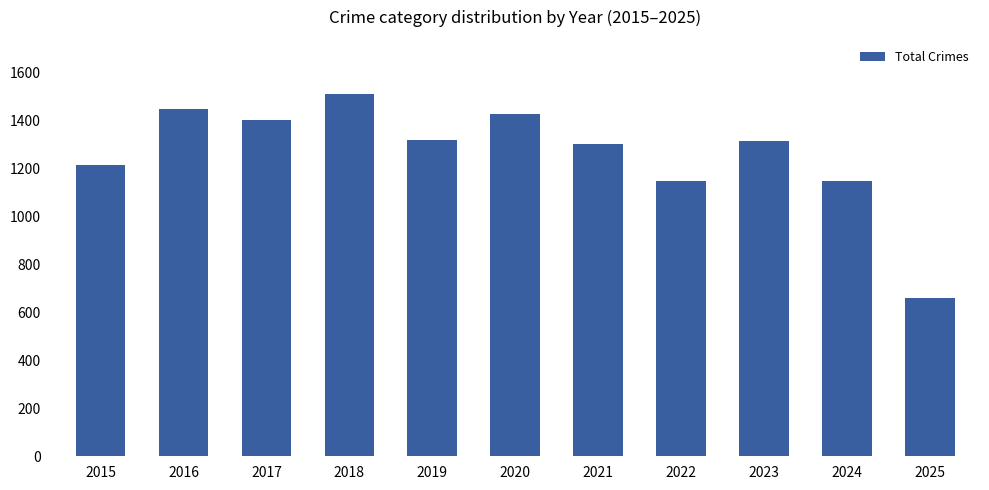

What is the value of the 9th bar from the left?

1313